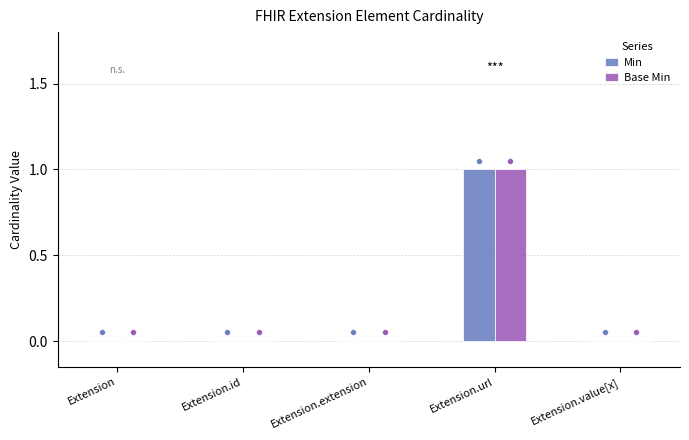

Which series has the largest total across all categories?

Min